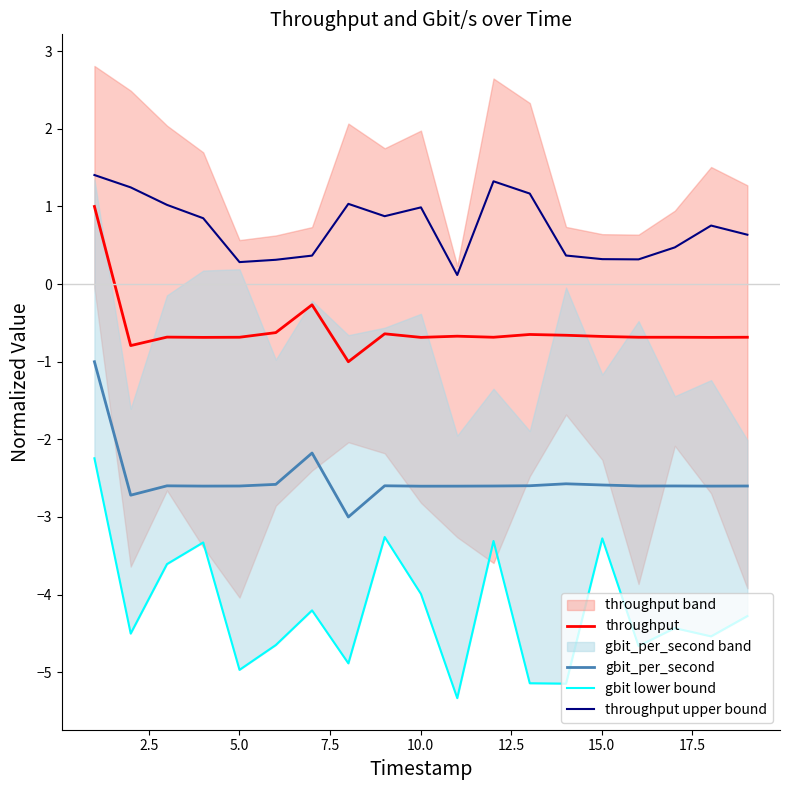

True or false: throughput and throughput upper bound cross at least once.

False